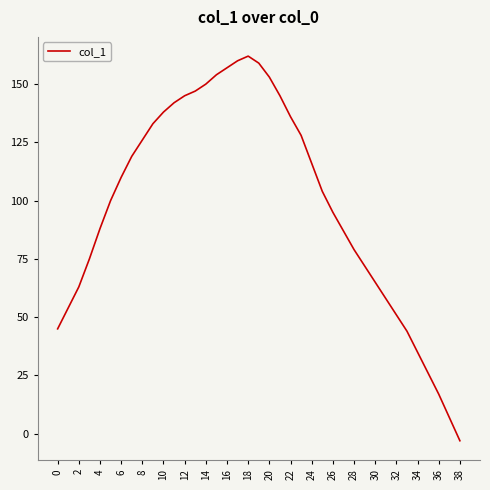

What is the maximum value shown in the chart?

162